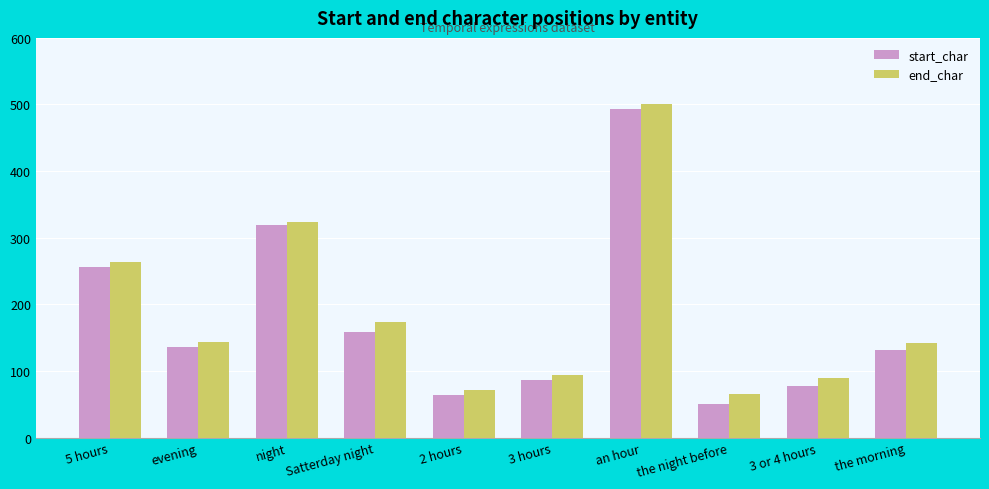

Which series has the widest spread of values?

start_char